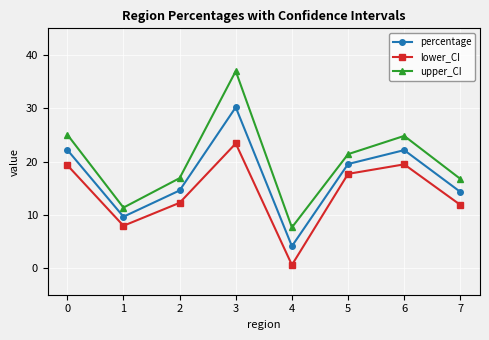

What is the sum of the lower_CI values at 7 and 0?

31.2